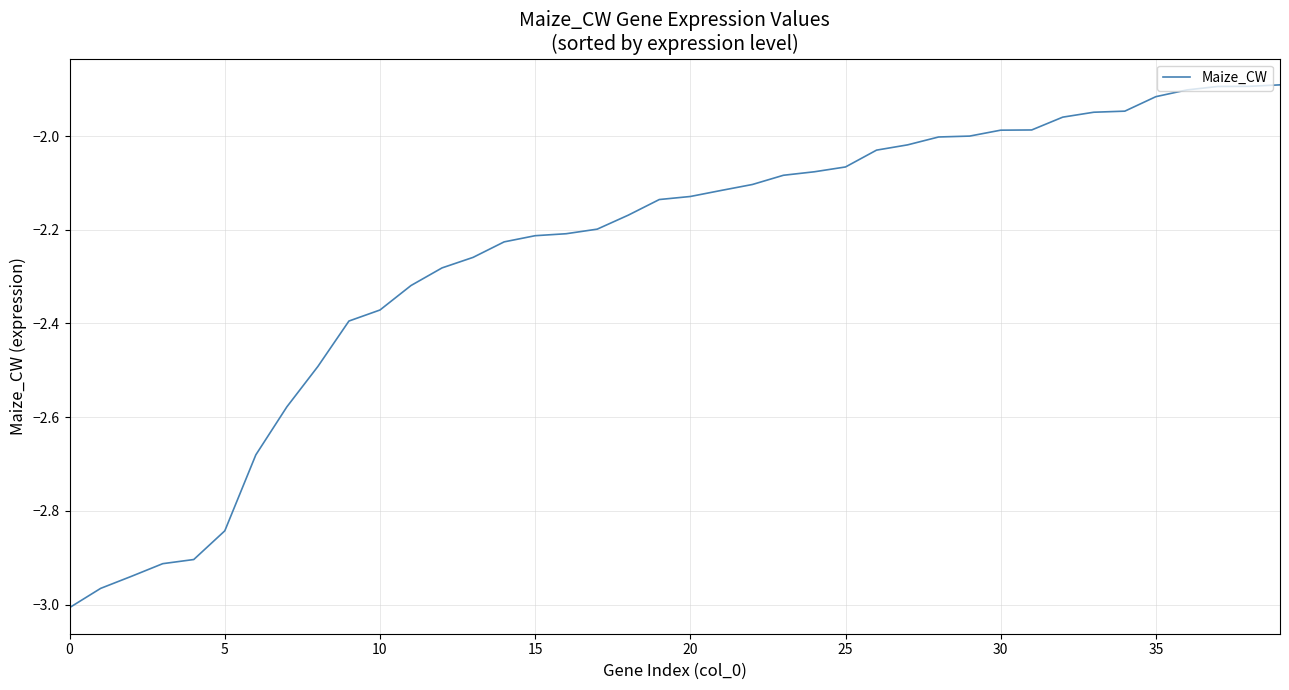

What is the difference between the maximum and minimum values?

1.1